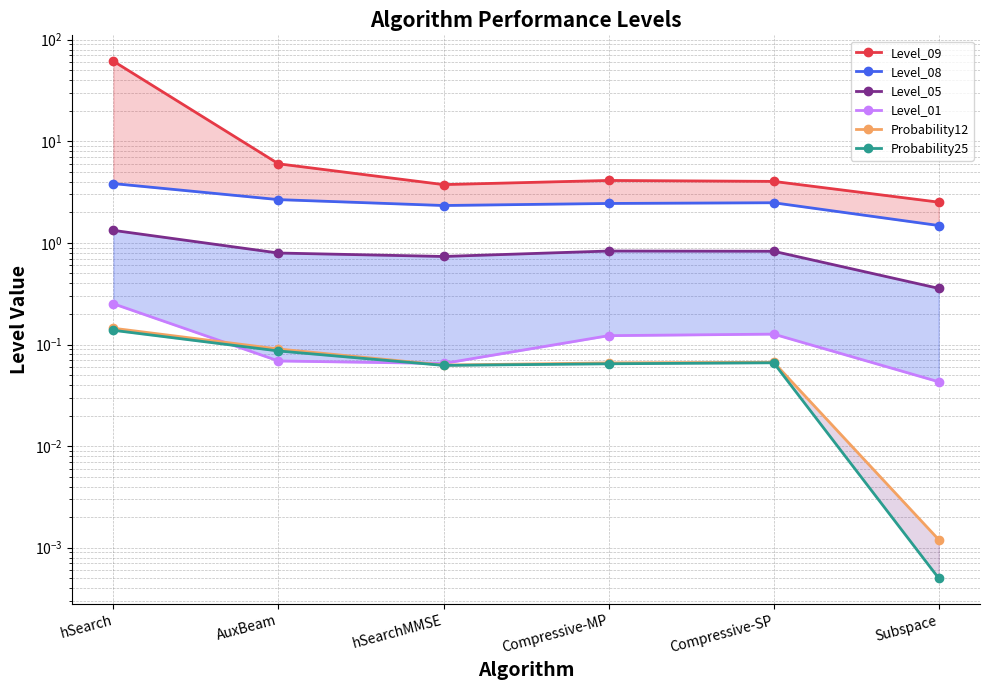

True or false: Level_08 and Probability25 cross at least once.

False